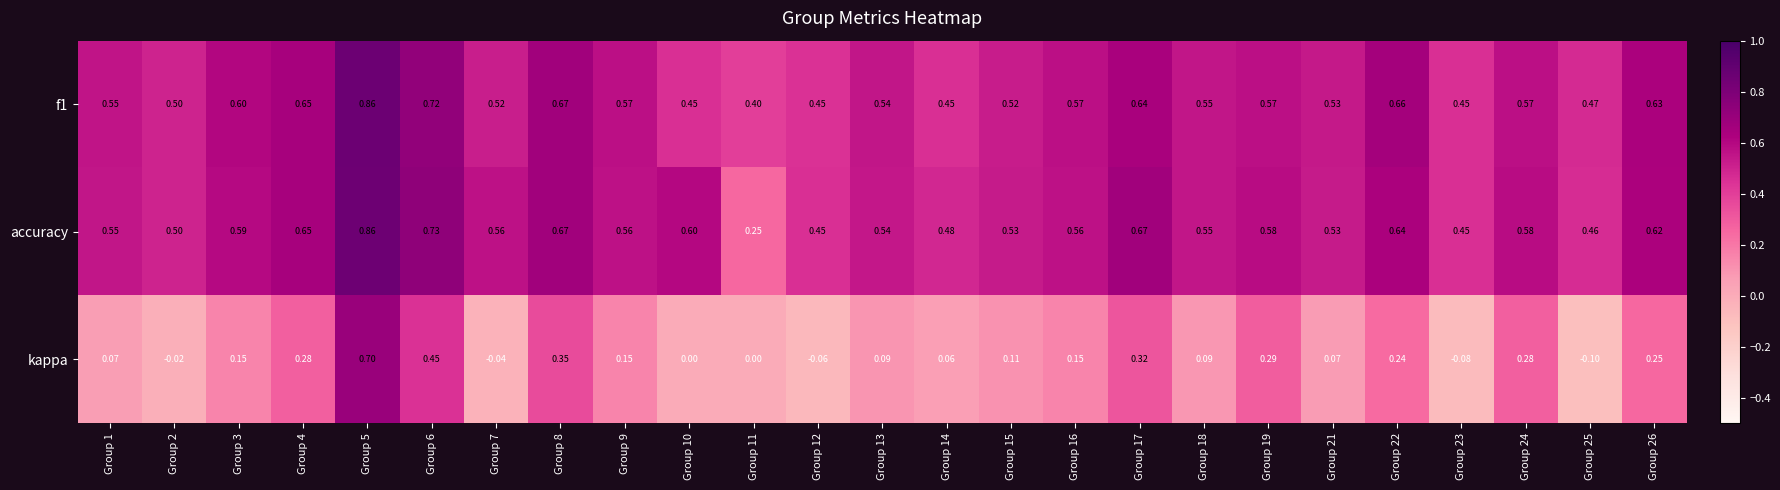

Which series has the widest spread of values?

kappa